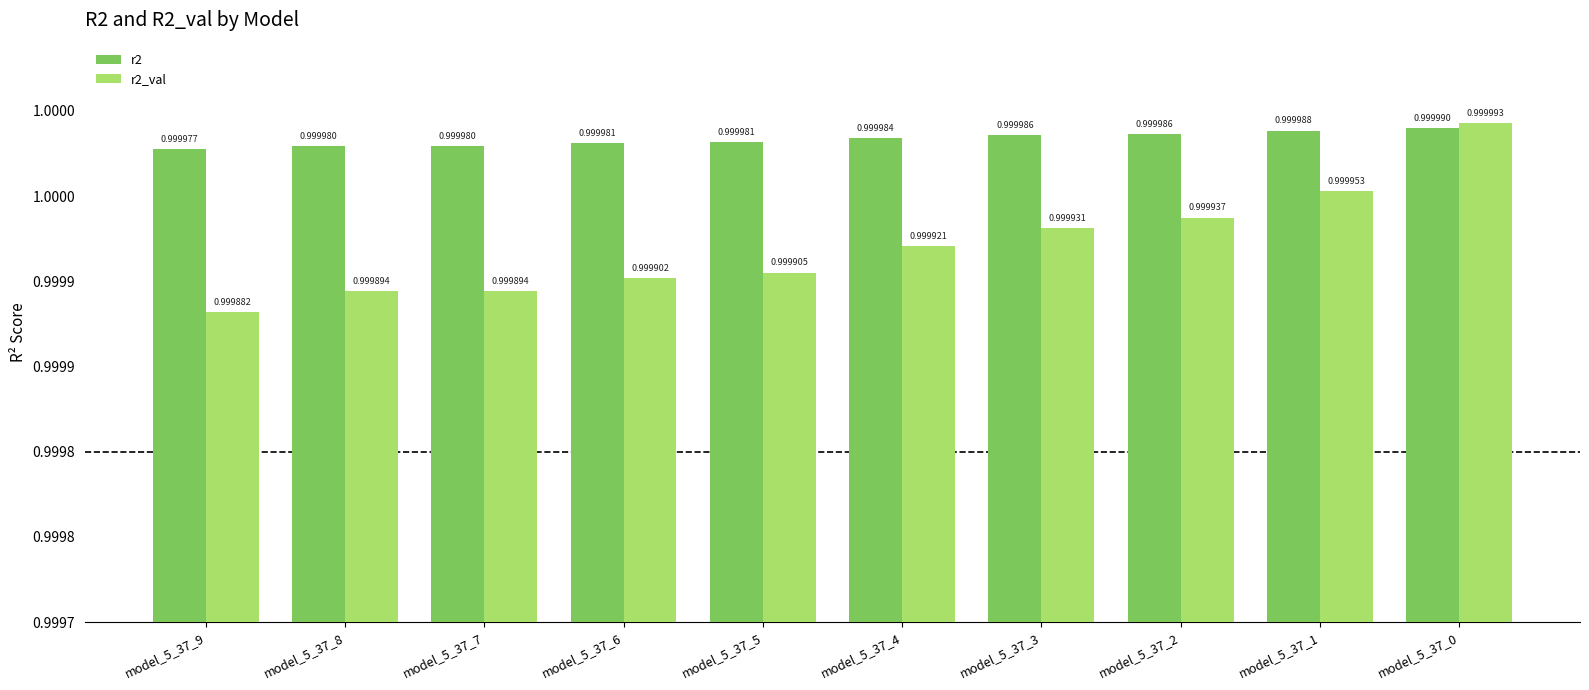

Are the bars horizontal?

No